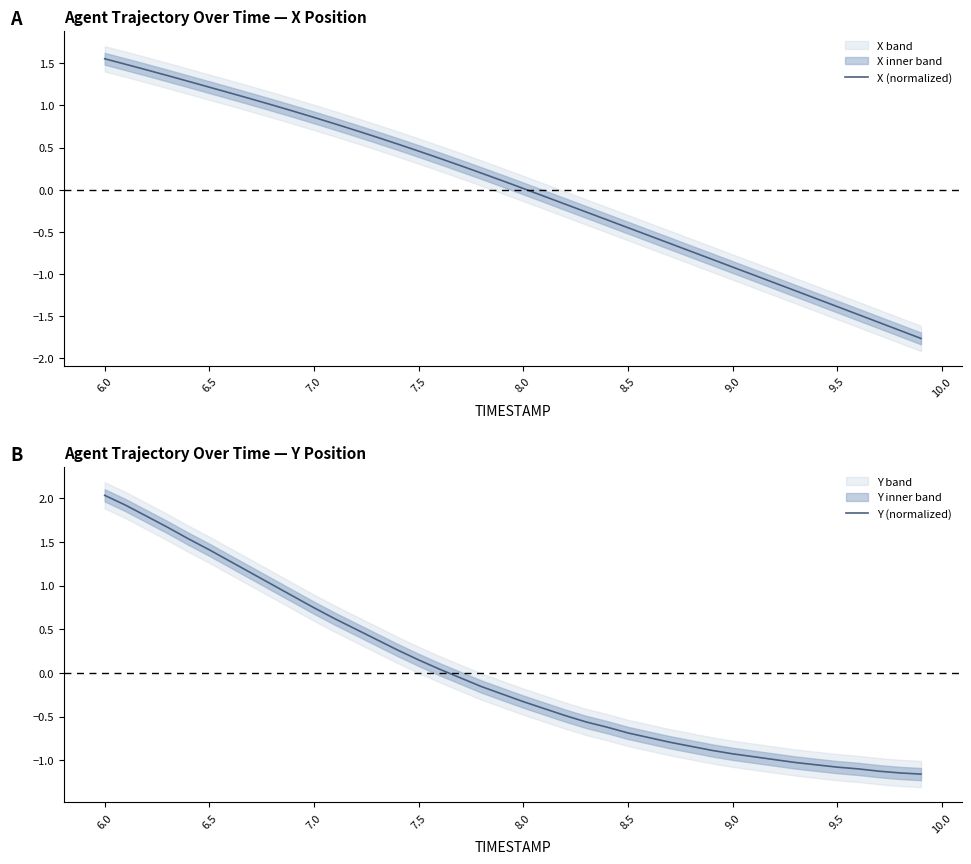

At which label does Y (normalized) first exceed 0?

6.0